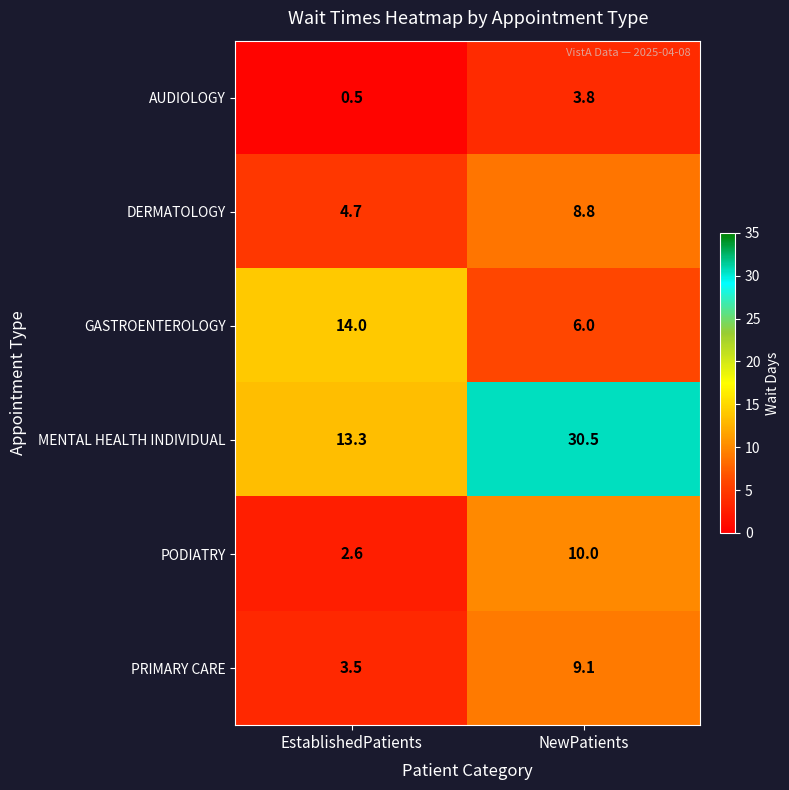

Which series has the largest range (max minus min)?

MENTAL HEALTH INDIVIDUAL